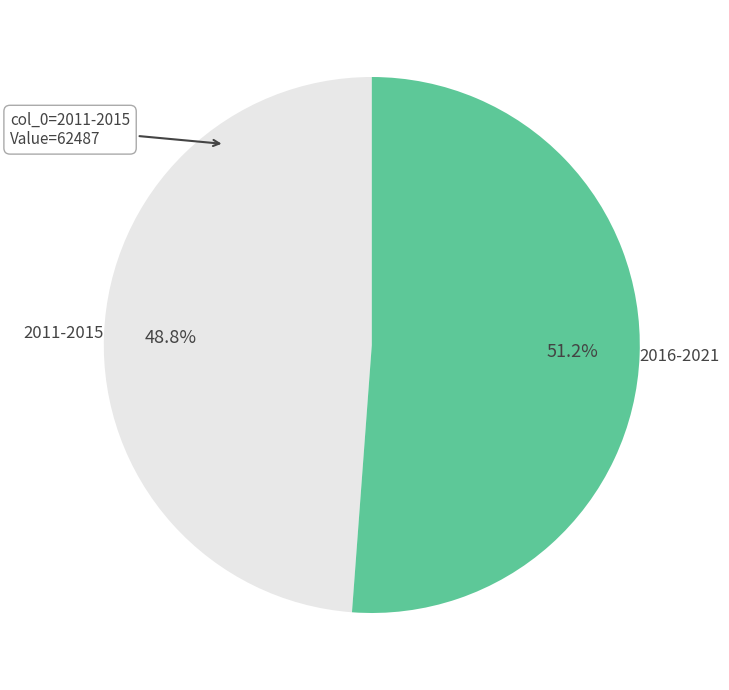

Count the number of slices in the pie.

2